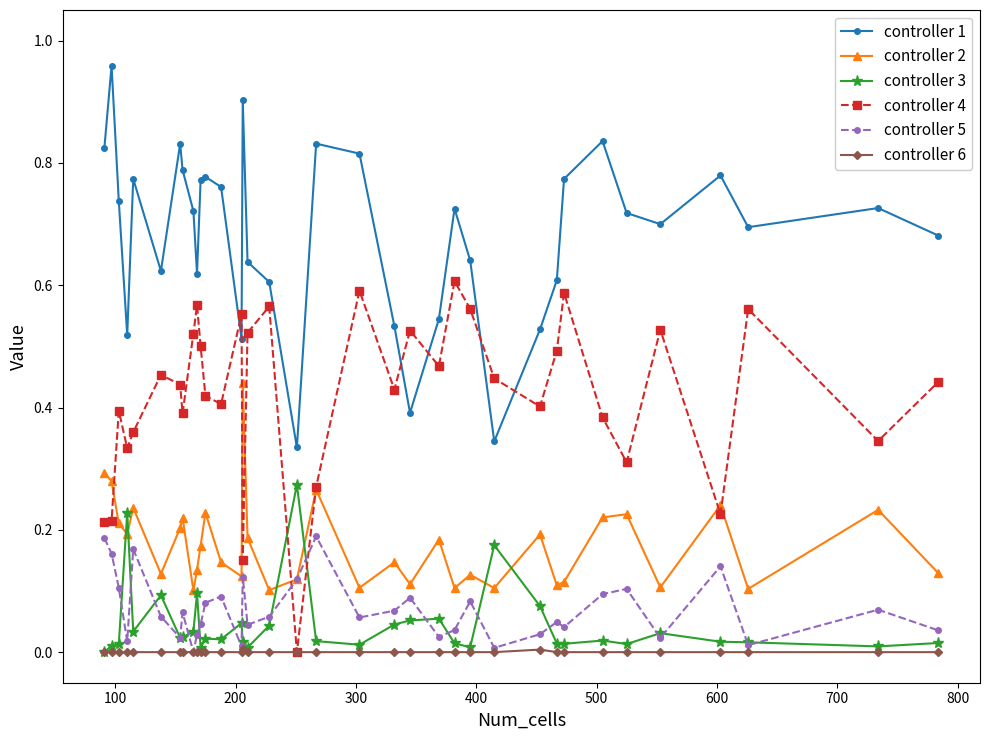

What is the sum of all controller 1 values?

24.6